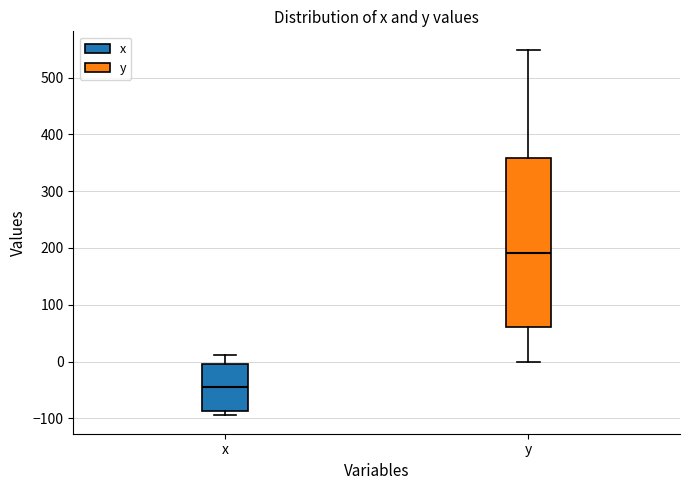

Where is the lower edge of the box for y on the y-axis? The values are not printed on the chart, so give them approximately, as read against the axis.

60